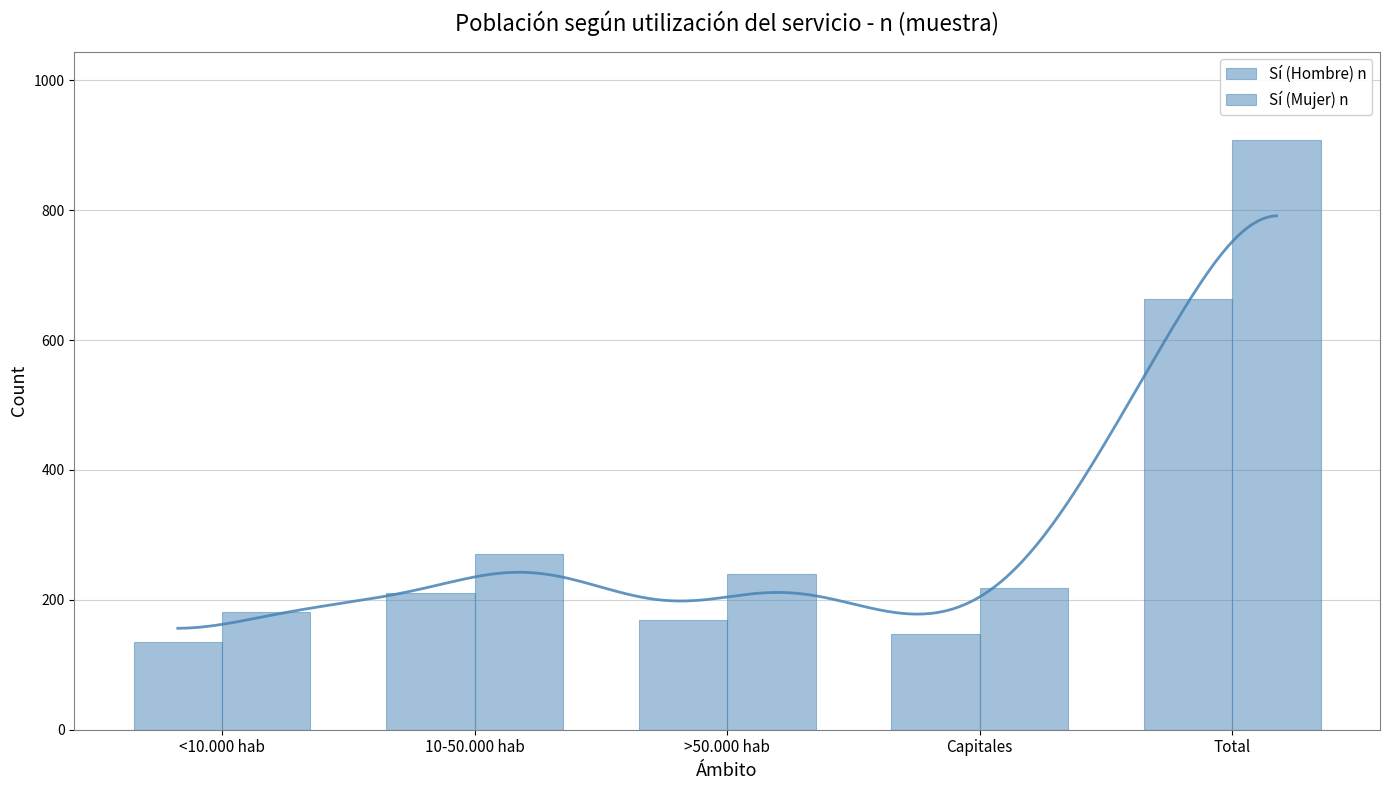

The Sí (Hombre) n series shows 254 at >50.000 hab. True or false?

False